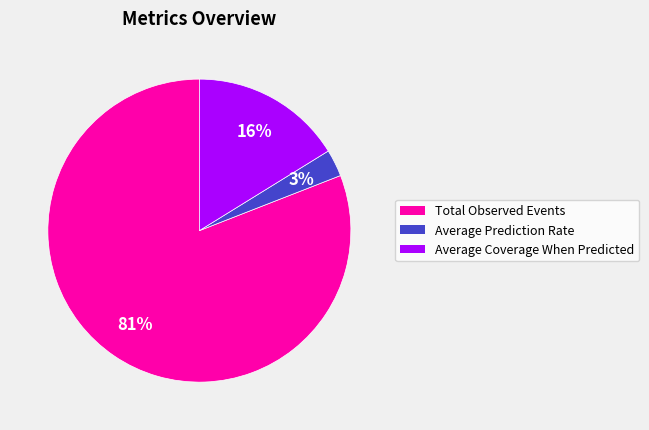

Is it true that Average Prediction Rate is 13% of the pie?

False